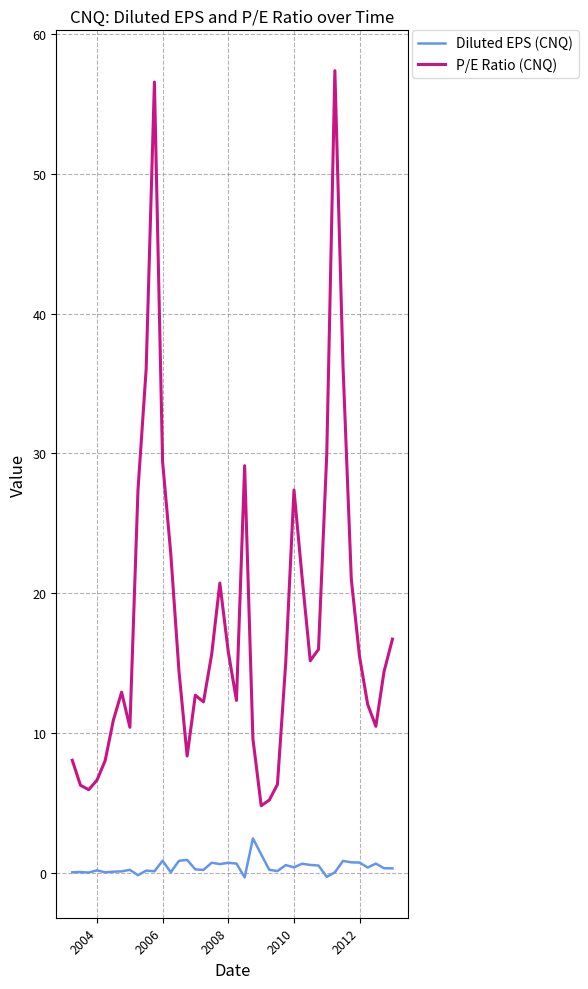

True or false: P/E Ratio (CNQ) and Diluted EPS (CNQ) intersect in this chart.

False